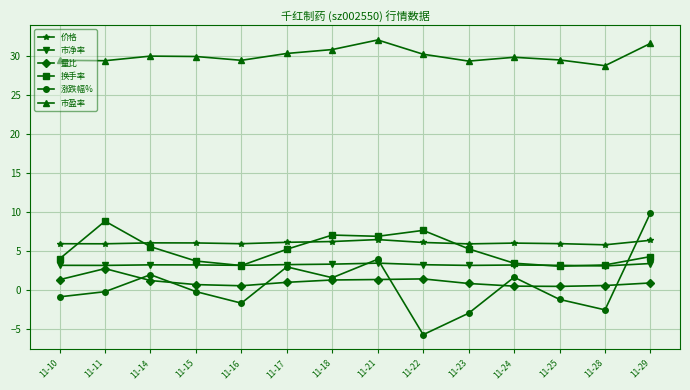

True or false: 换手率 has more than 0 points higher than both neighbors.

True